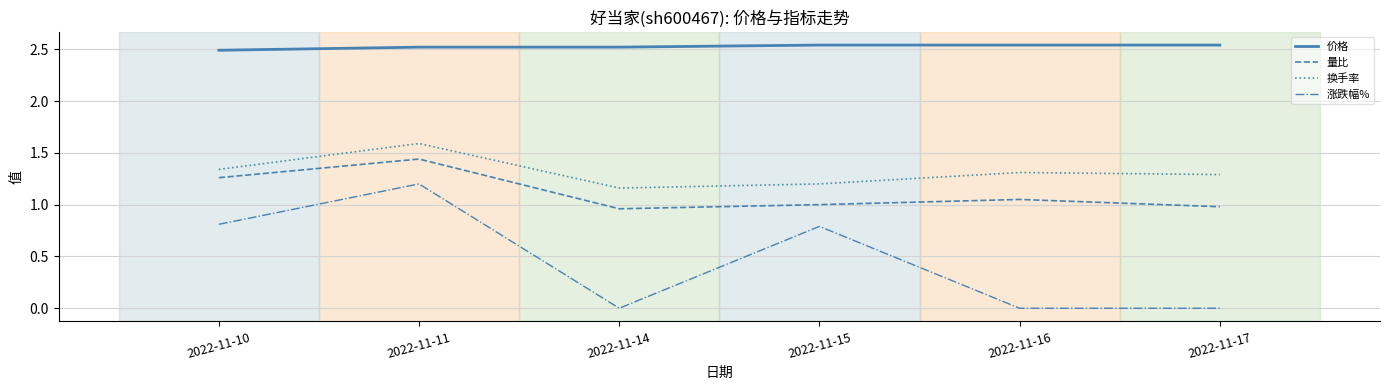

True or false: 涨跌幅% has a value of 0.0 at 2022-11-17.

True